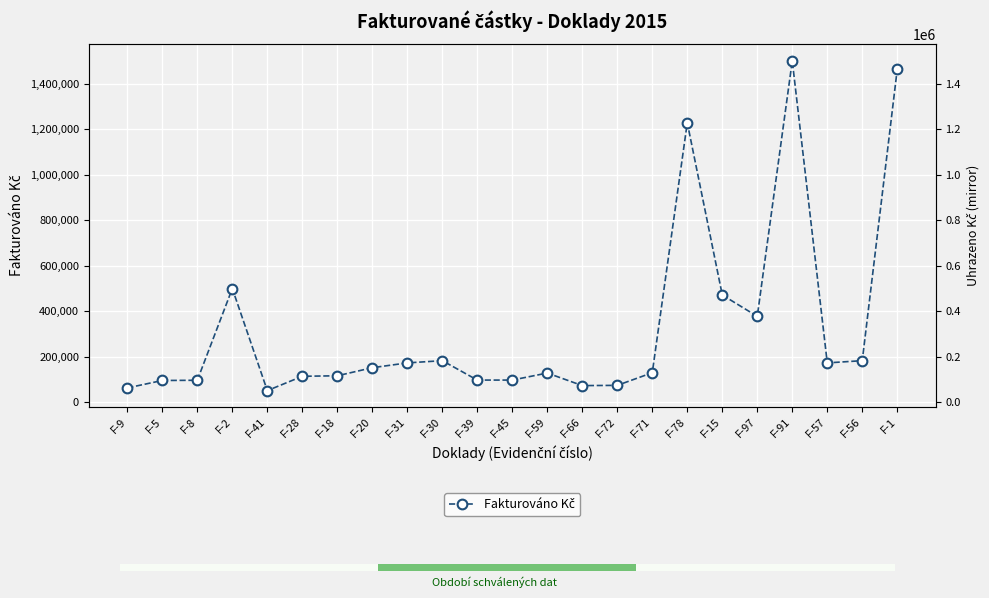

Reading left to right, transcribe all the data shown in this chart.

63478.0	96102.0	97119.9	500000.0	51608.0	114587.0	116765.0	152234.0	173347.0	183175.0	97927.0	97927.0	128908.0	73651.8	74681.0	130234.0	1228150.0	471622.9	377779.5	1500000.0	173347.0	183175.0	1463140.0